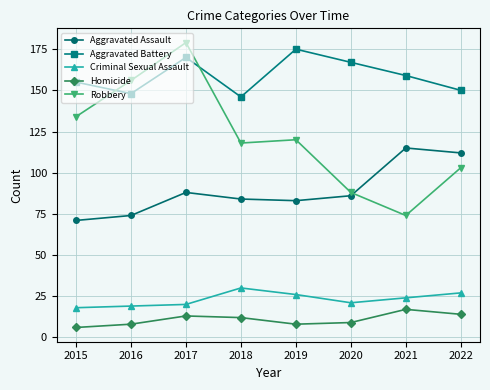

Reading left to right, extract all data points from this chart.

Aggravated Assault: 2015=71	2016=74	2017=88	2018=84	2019=83	2020=86	2021=115	2022=112
Aggravated Battery: 2015=155	2016=148	2017=170	2018=146	2019=175	2020=167	2021=159	2022=150
Criminal Sexual Assault: 2015=18	2016=19	2017=20	2018=30	2019=26	2020=21	2021=24	2022=27
Homicide: 2015=6	2016=8	2017=13	2018=12	2019=8	2020=9	2021=17	2022=14
Robbery: 2015=134	2016=156	2017=179	2018=118	2019=120	2020=88	2021=74	2022=103